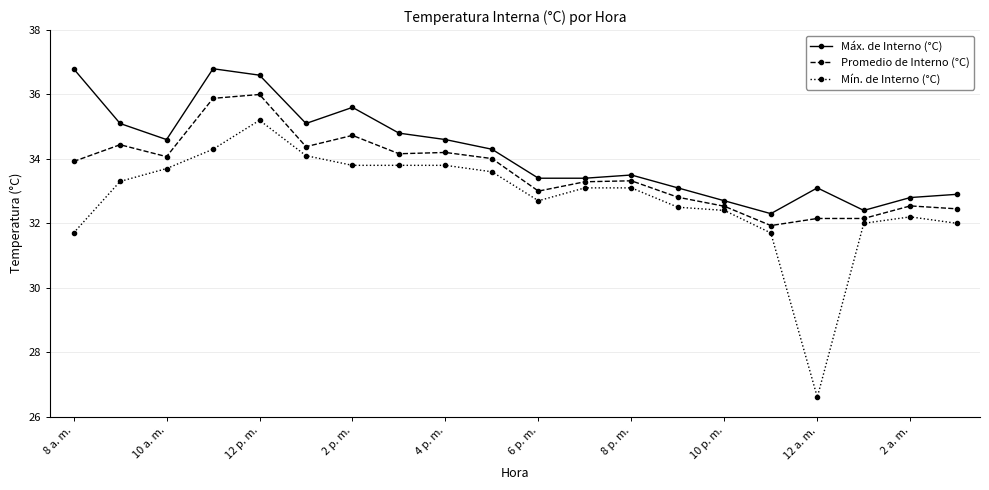

Which series has the widest spread of values?

Mín. de Interno (°C)